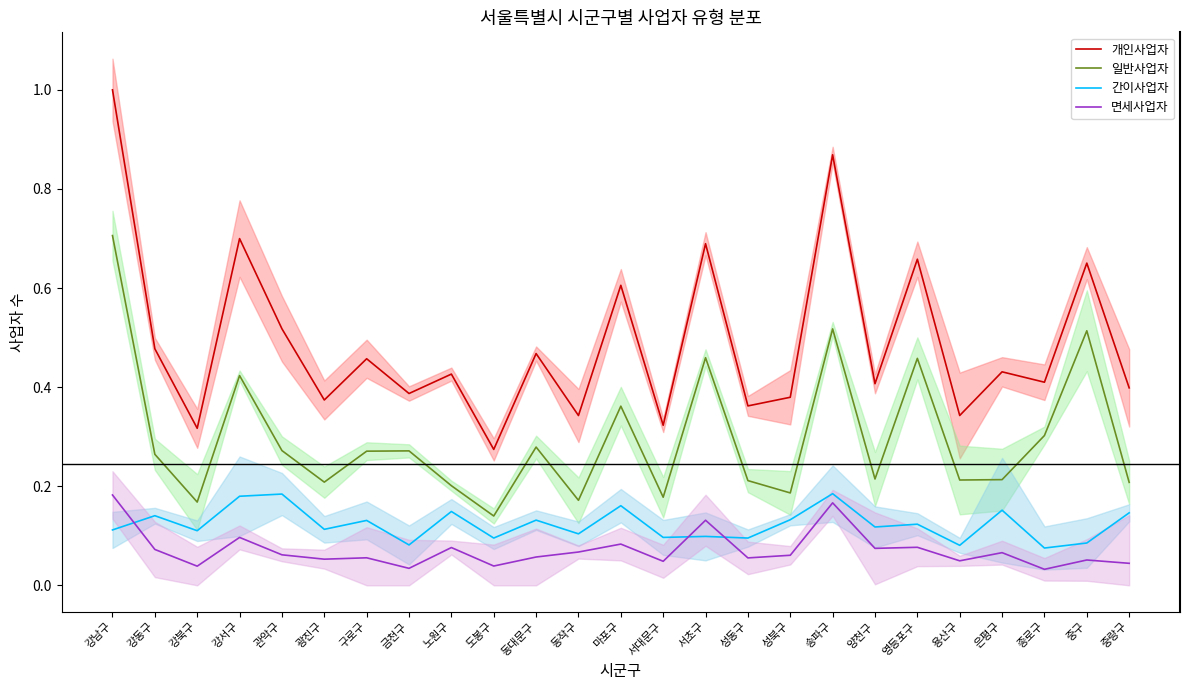

True or false: 일반사업자 and 개인사업자 cross at least once.

False